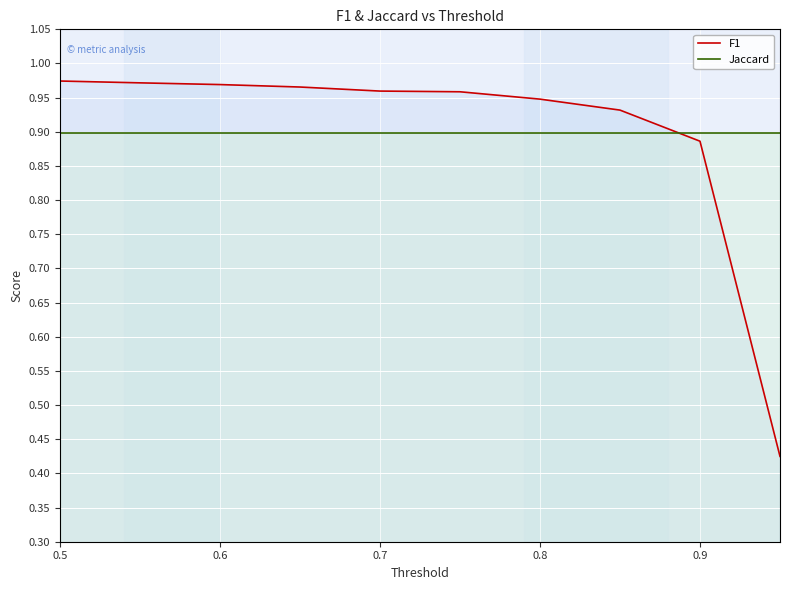

What is the difference between the maximum and second lowest values in the F1 series?

0.1